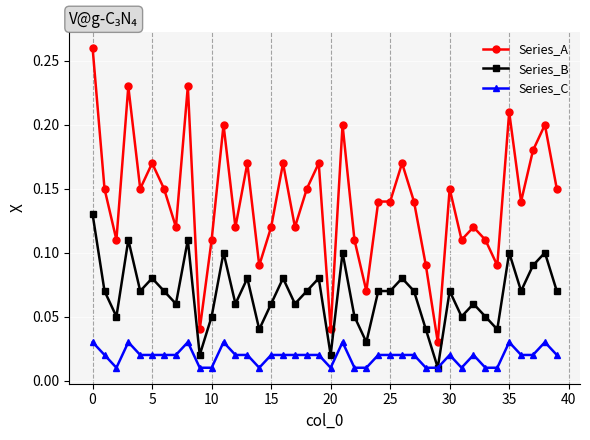

What is the sum of all Series_A values?

5.6